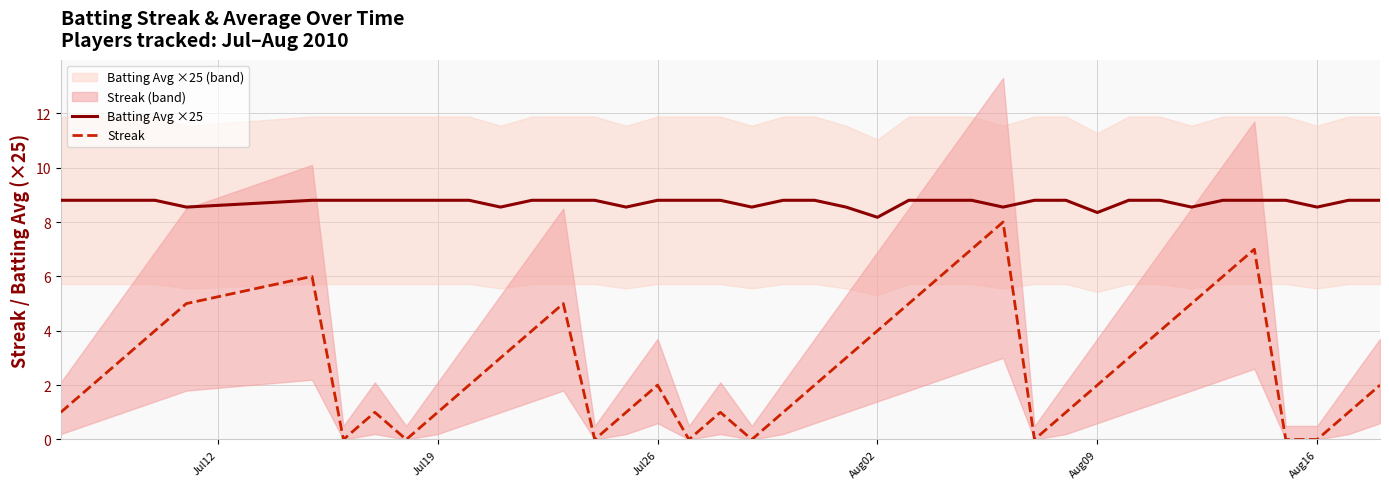

What is the sum of all Streak values?

108.0